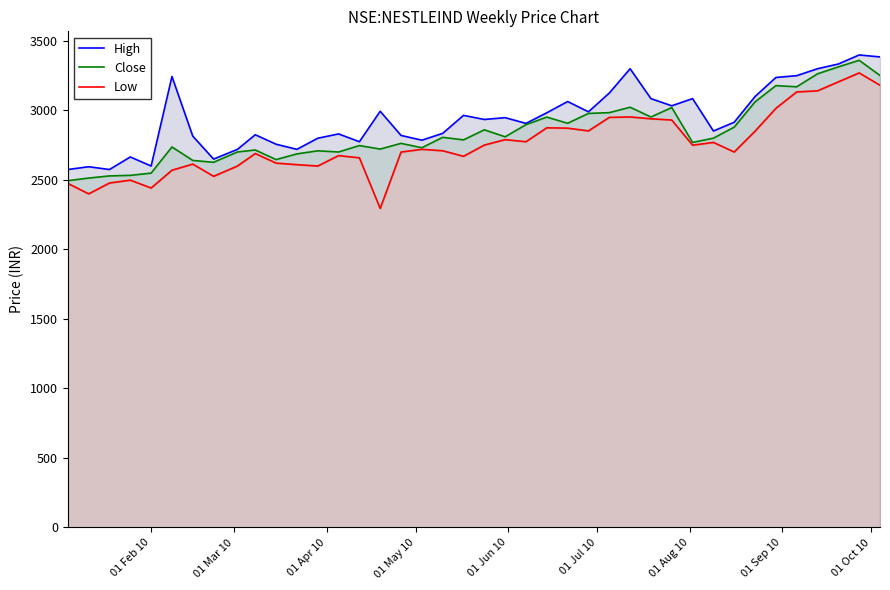

Does the chart display data point markers on the line(s)?

No